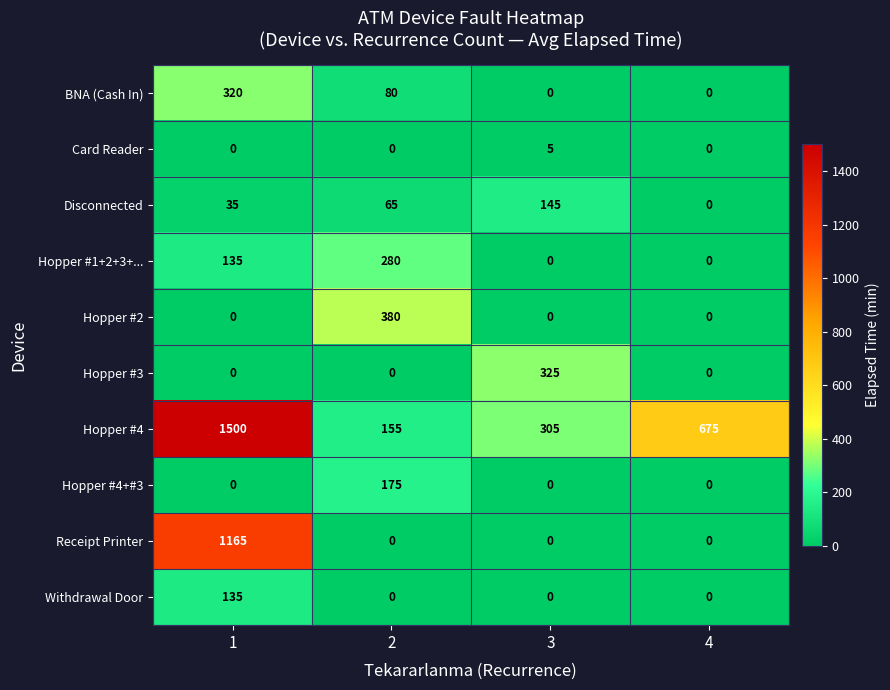

True or false: BNA (Cash In) has a value of 140 at 1.

False